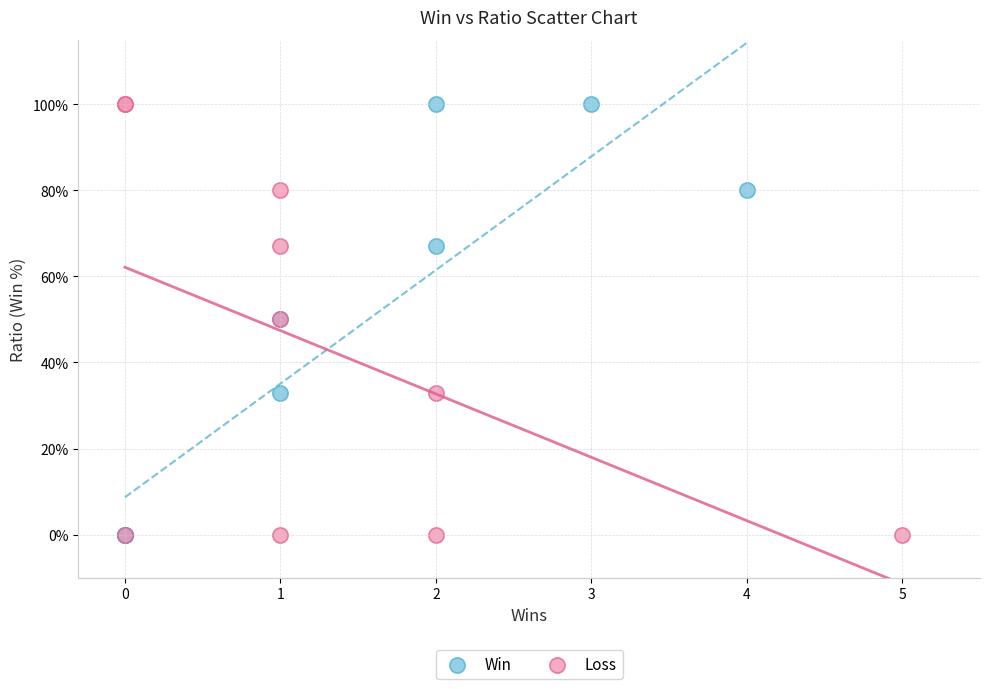

What are all the series names shown in the legend?

Win, Loss